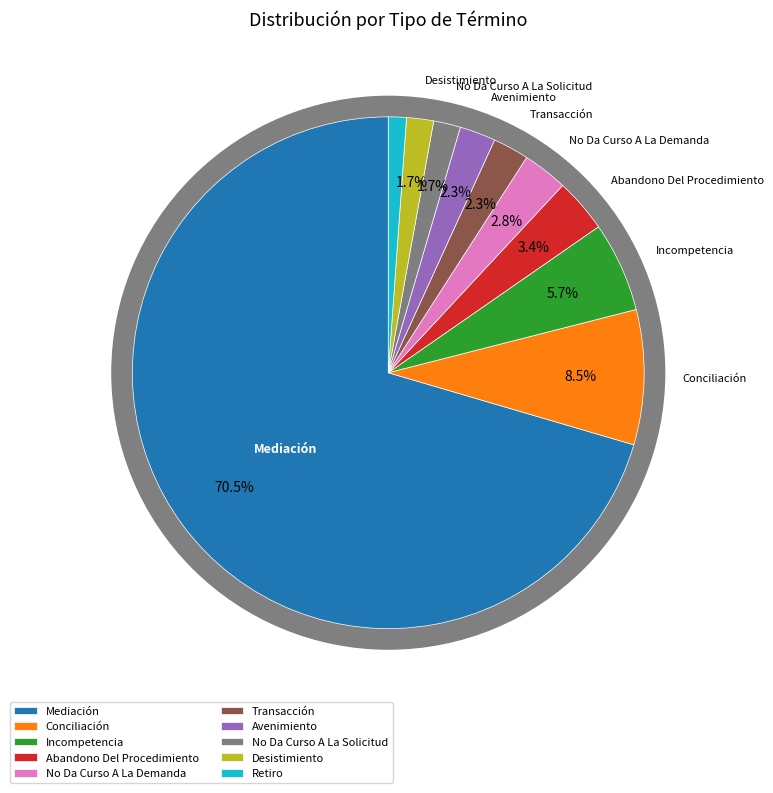

To the nearest percent, what is the average slice percentage?

10%